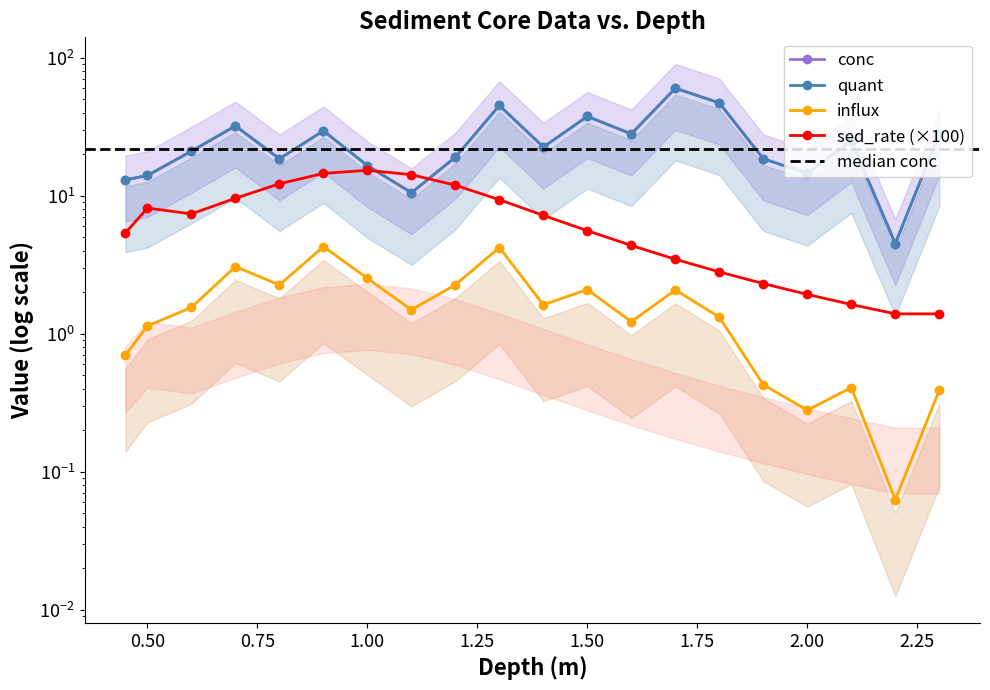

After their last crossing, which series has the higher values: conc or sed_rate?

conc